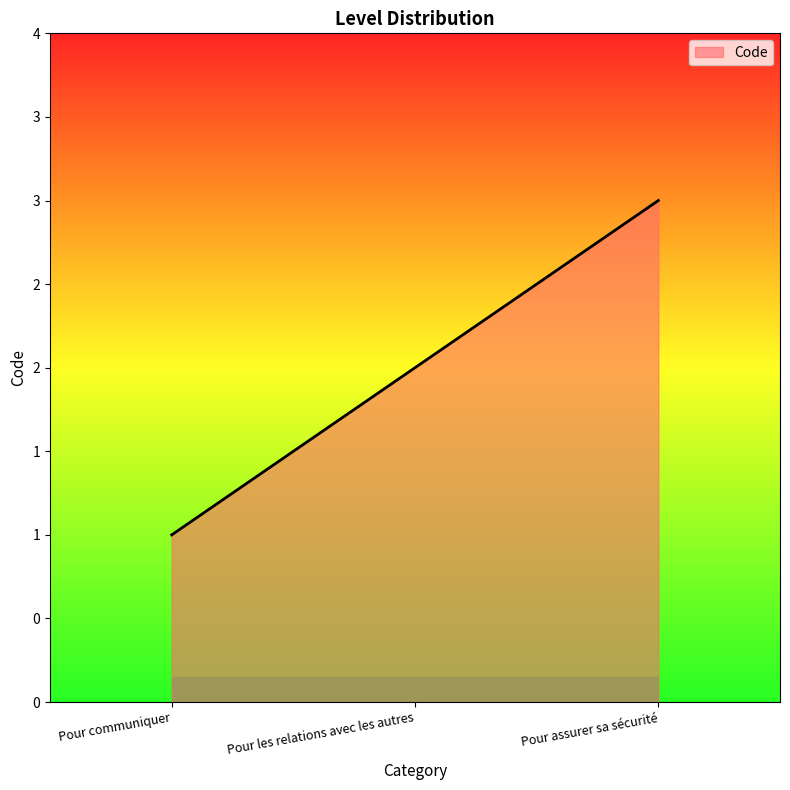

Count the values in the range 1 to 3.

3